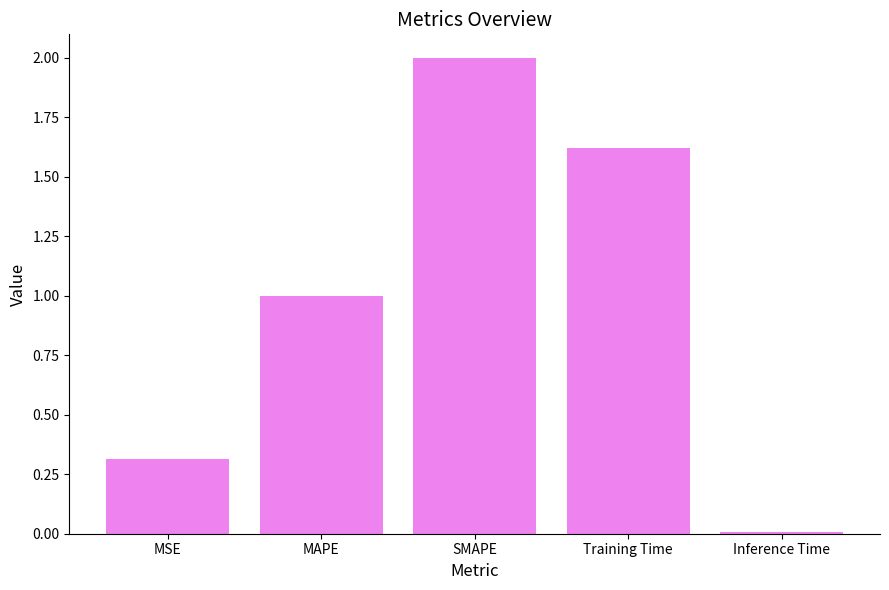

Which category has the highest value across all series?

SMAPE